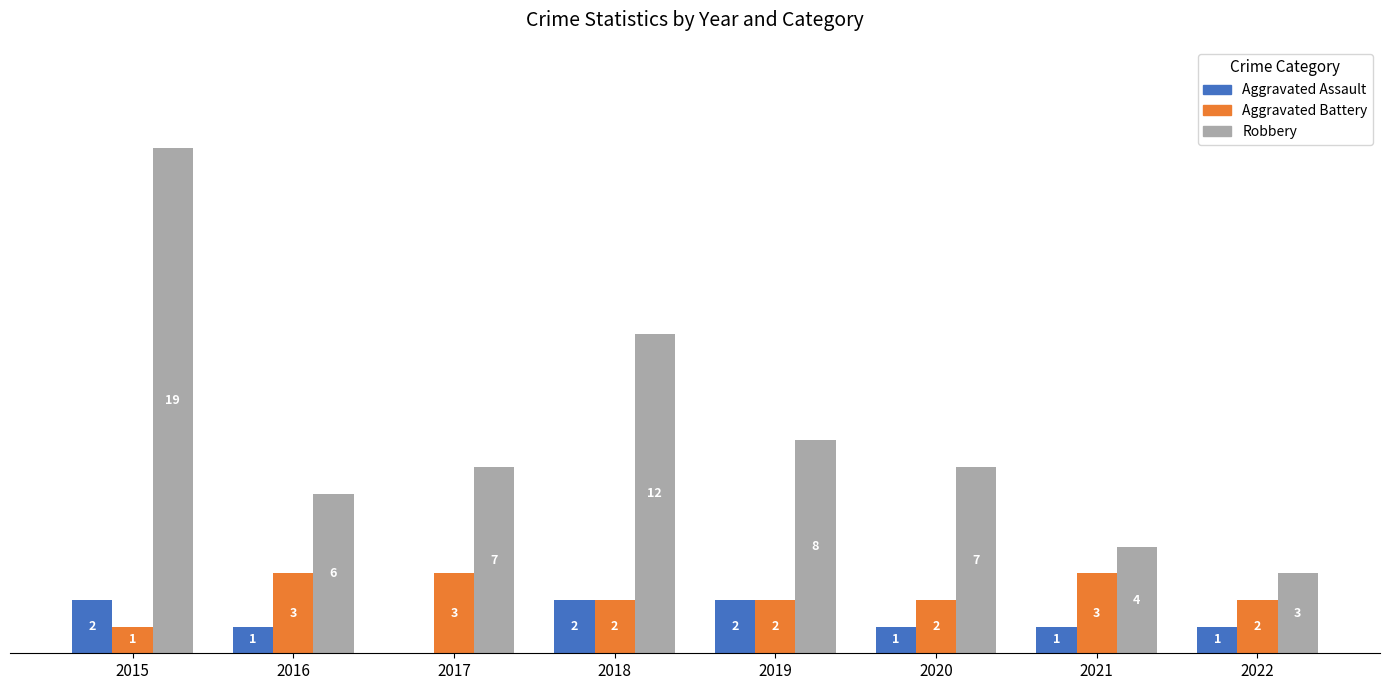

Between 2017 and 2019, which series saw the biggest shift?

Aggravated Assault